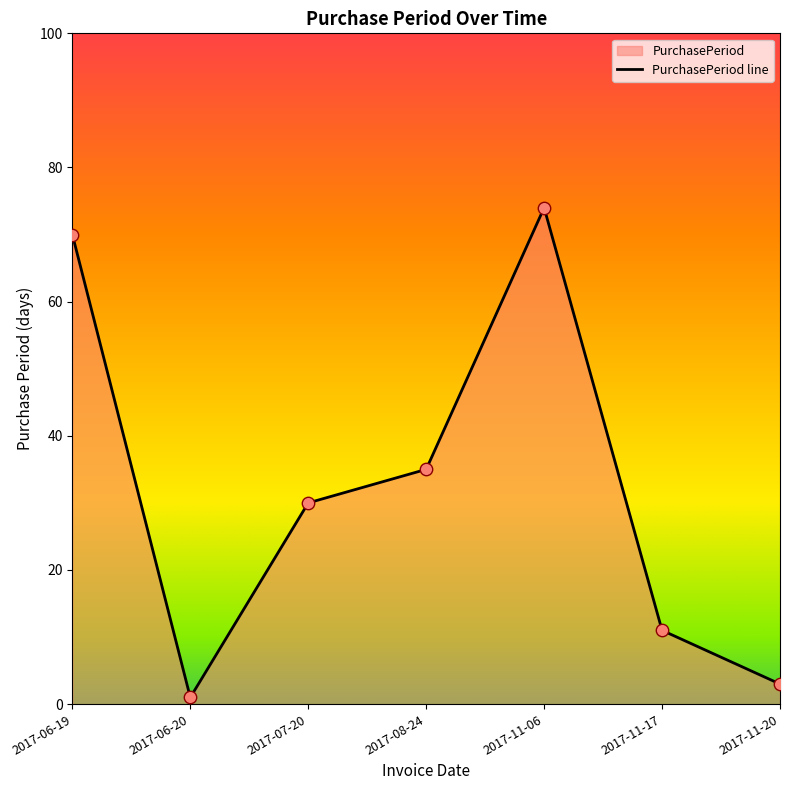

What is the ratio of the value at 2017-11-20 to the value at 2017-11-17?

0.3